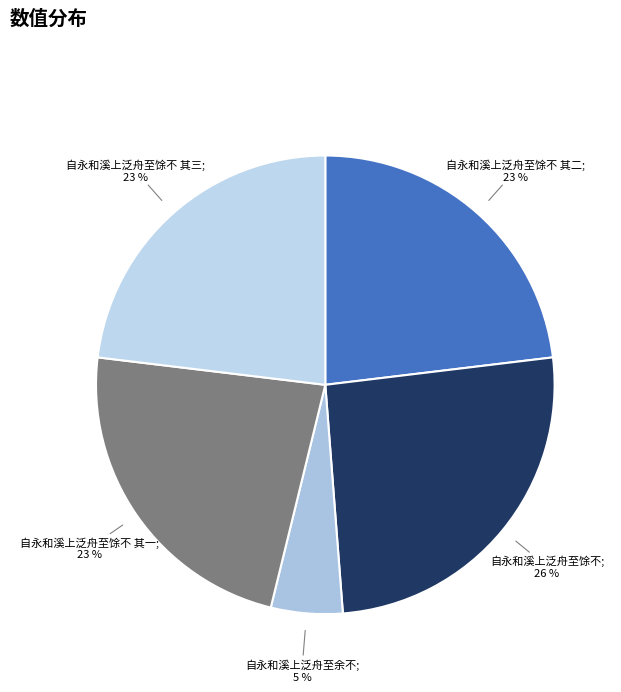

Does any single category account for the majority?

No